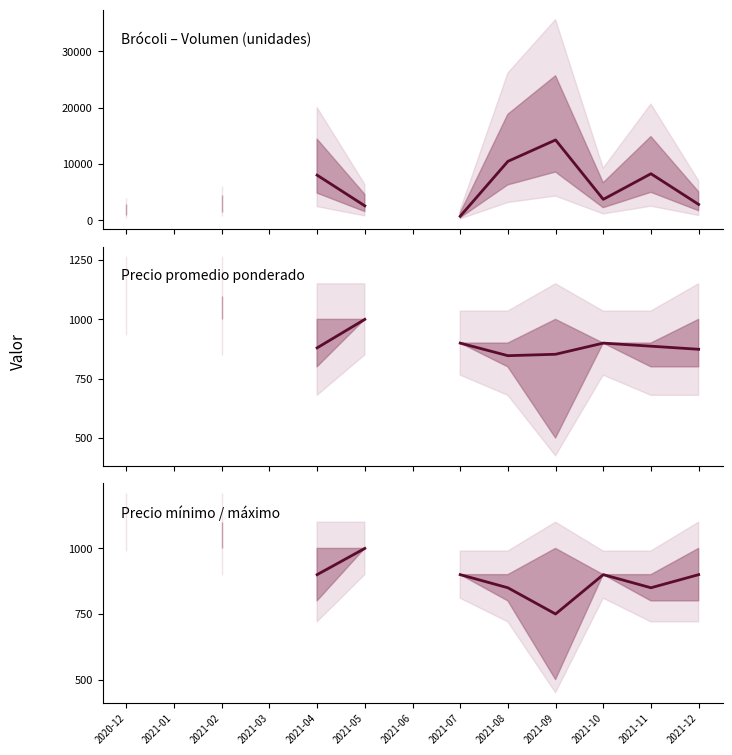

In Precio mínimo / máximo, how many points are higher than both neighbors (excluding endpoints)?

1